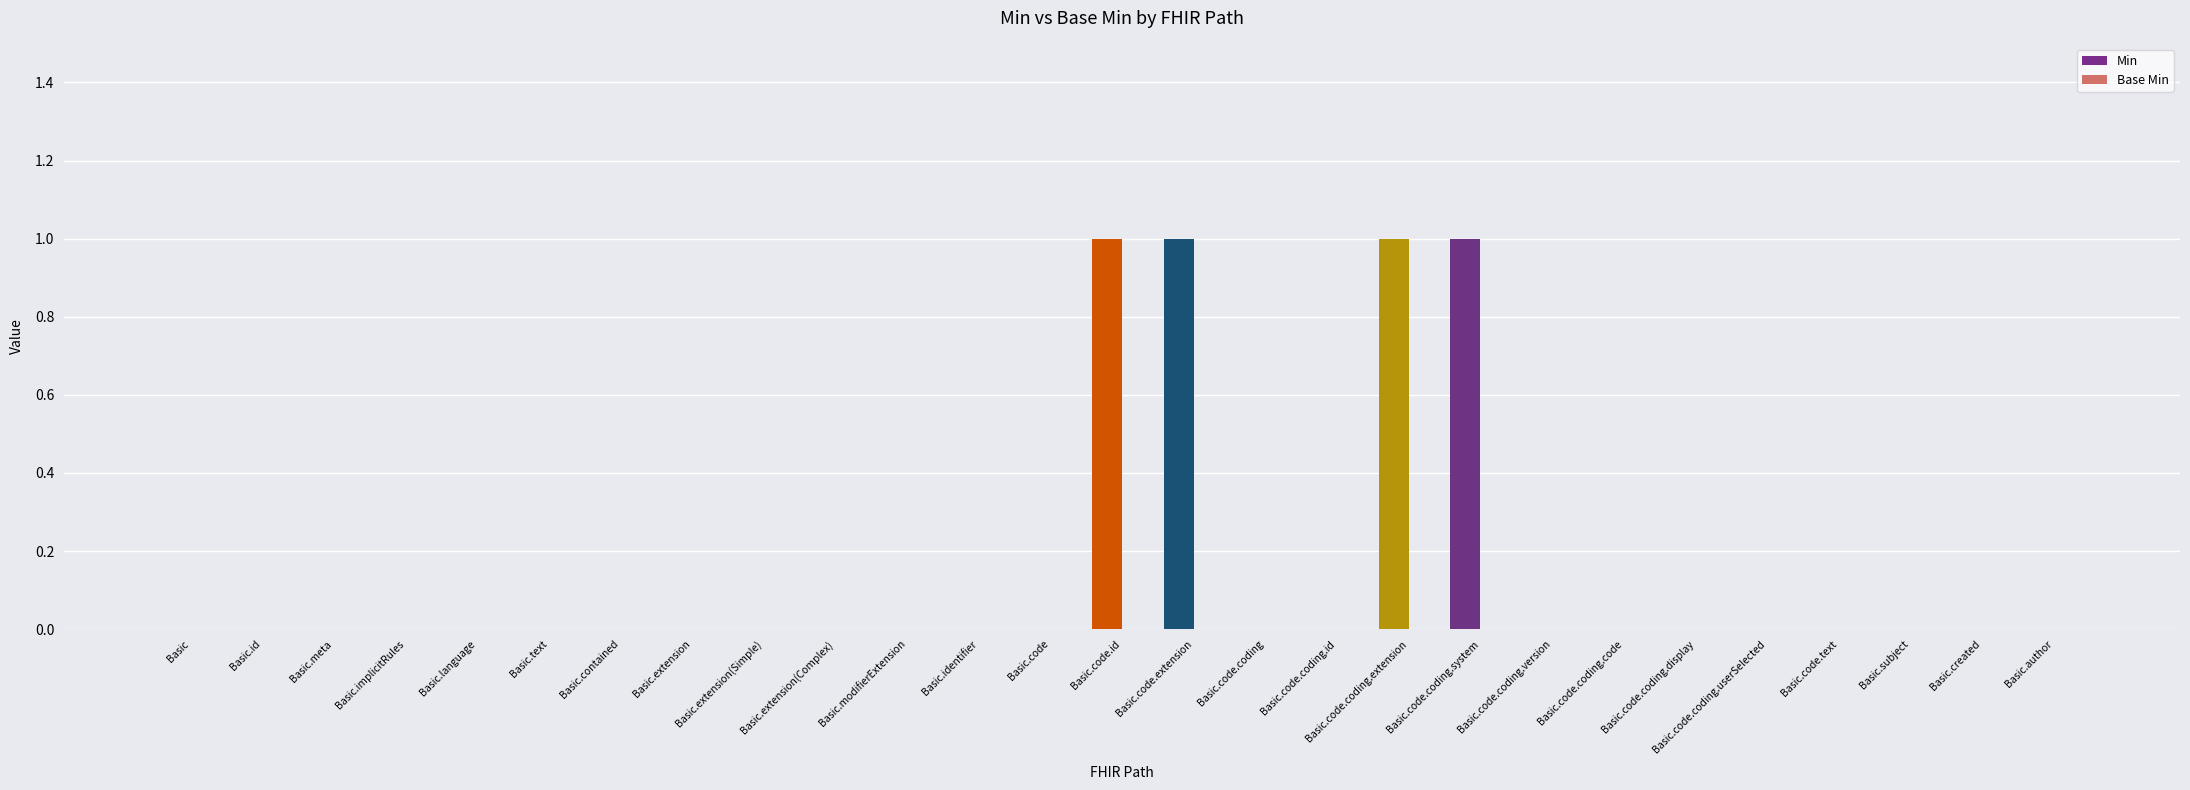

True or false: the data shows 0 at Basic.identifier.

True